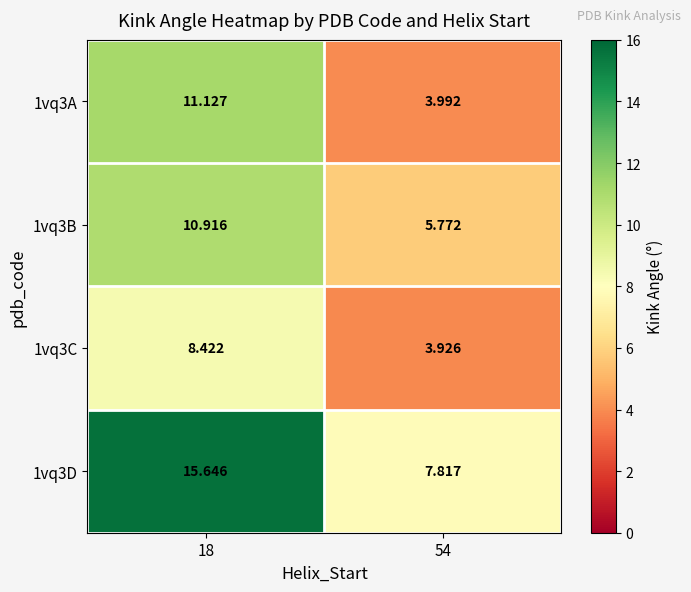

How many values in the 1vq3C series exceed 8?

1